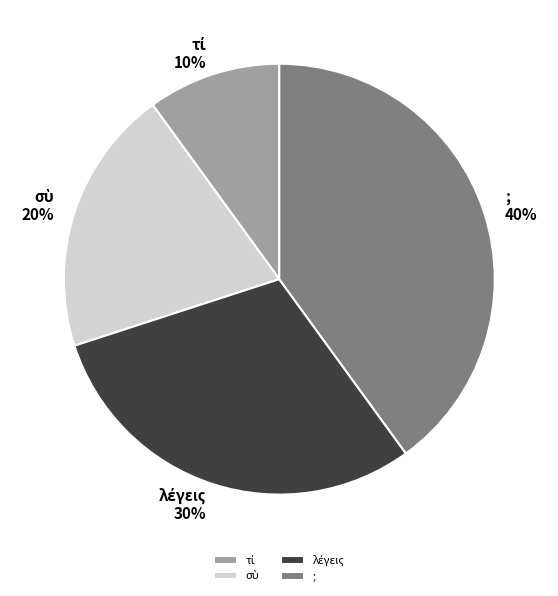

Which category has the biggest portion of the pie?

;